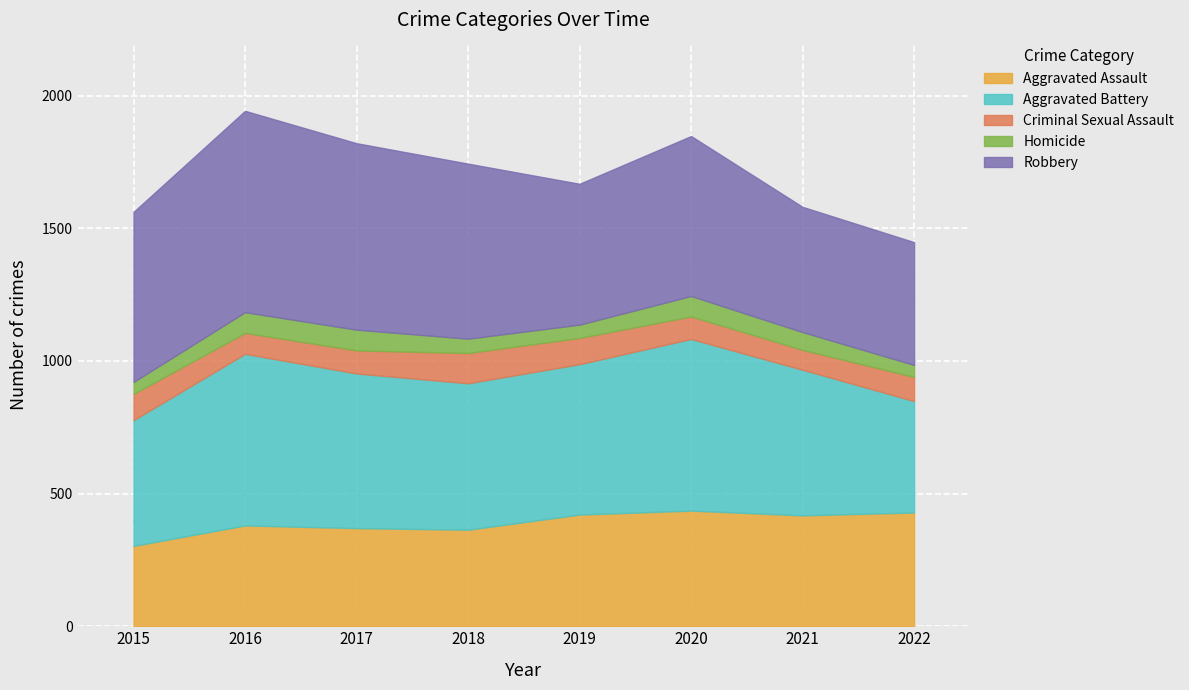

Which series changed the most between 2016 and 2021?

Robbery